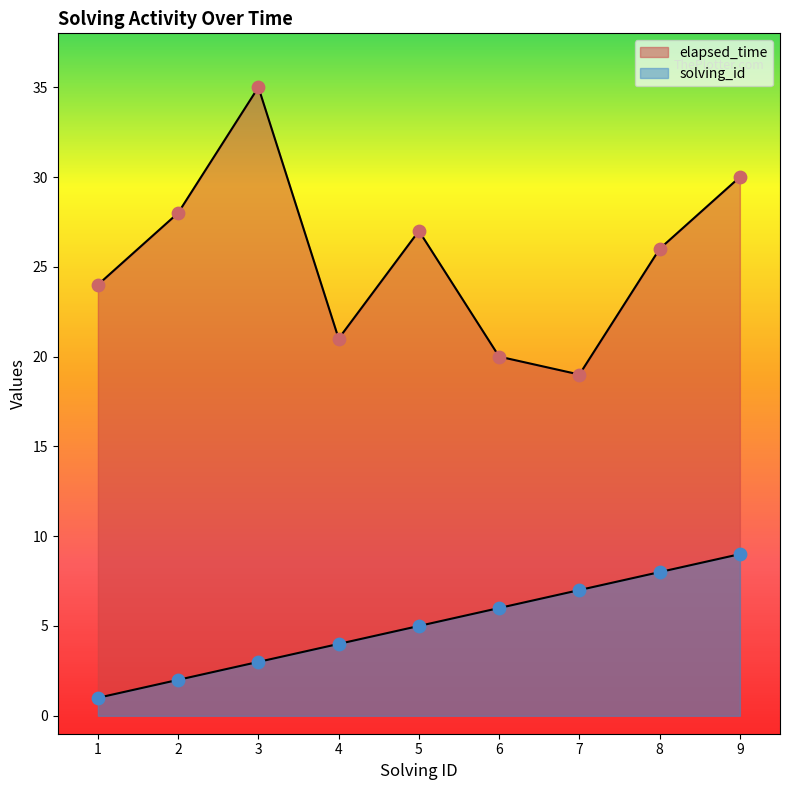

At which category is the sum across all series the highest?

9